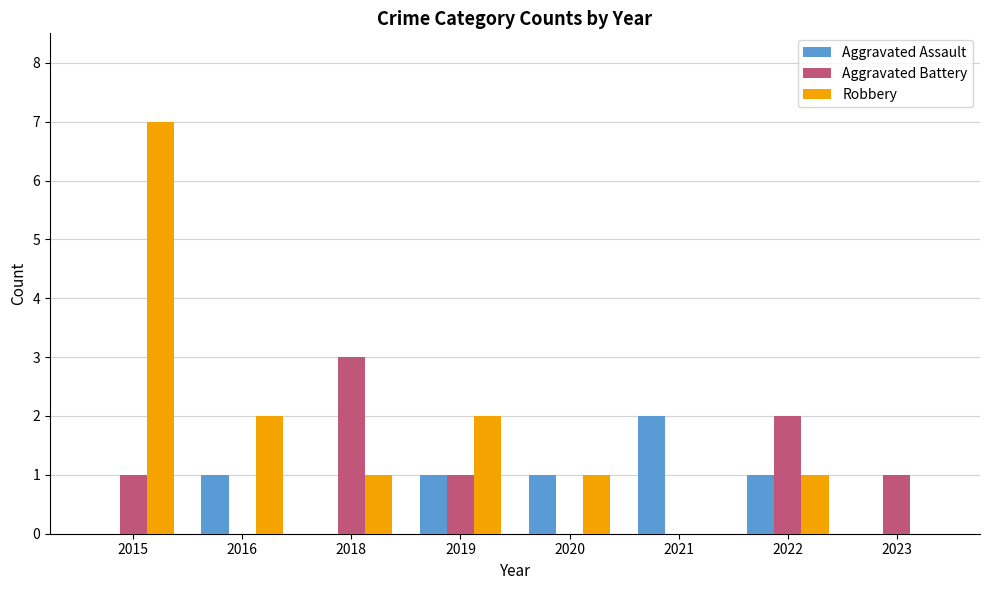

Which series changed the most between 2016 and 2021?

Robbery